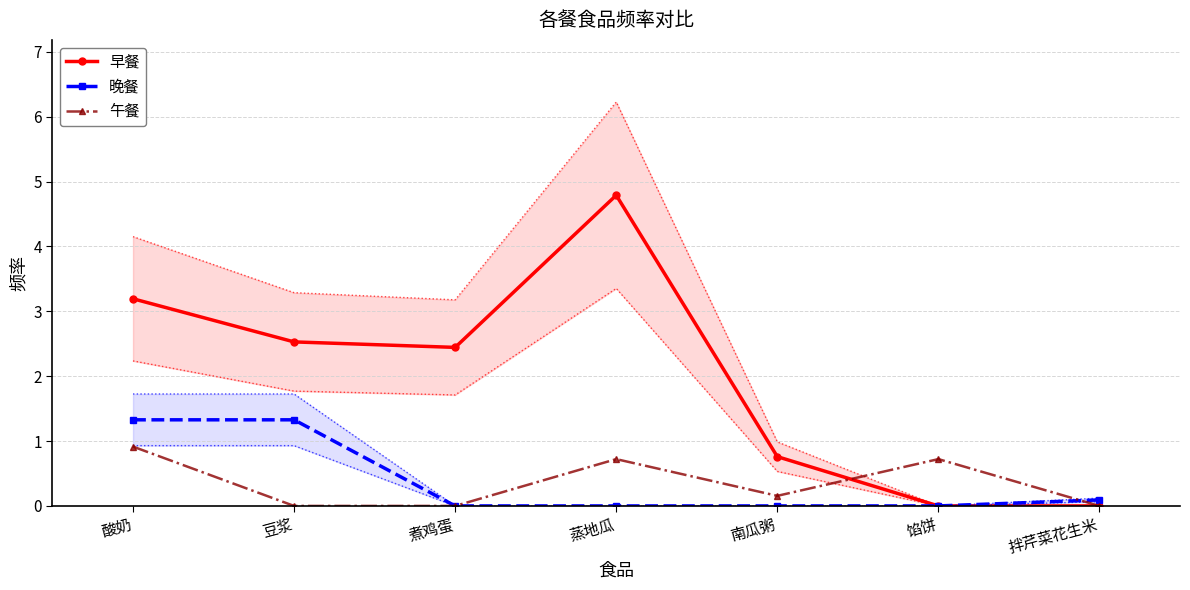

The value of 早餐 at 南瓜粥 is 1.1. True or false?

False